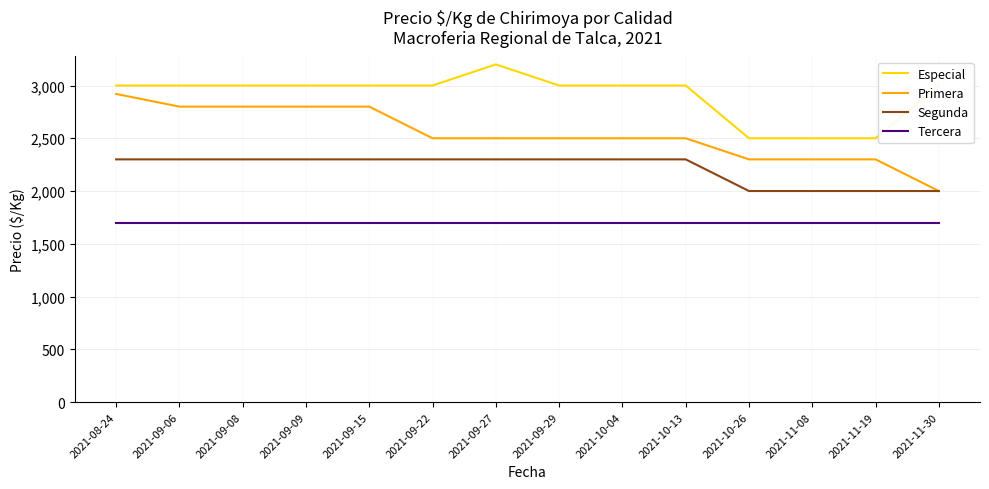

What is the smallest value displayed?

1700